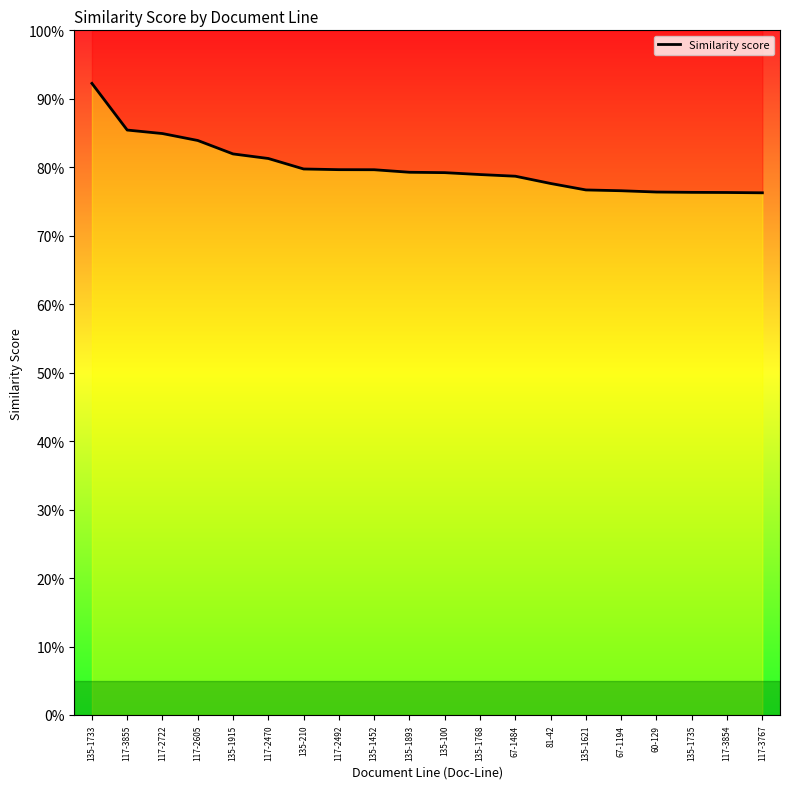

What is the label of the 9th point from the right?

135-1768